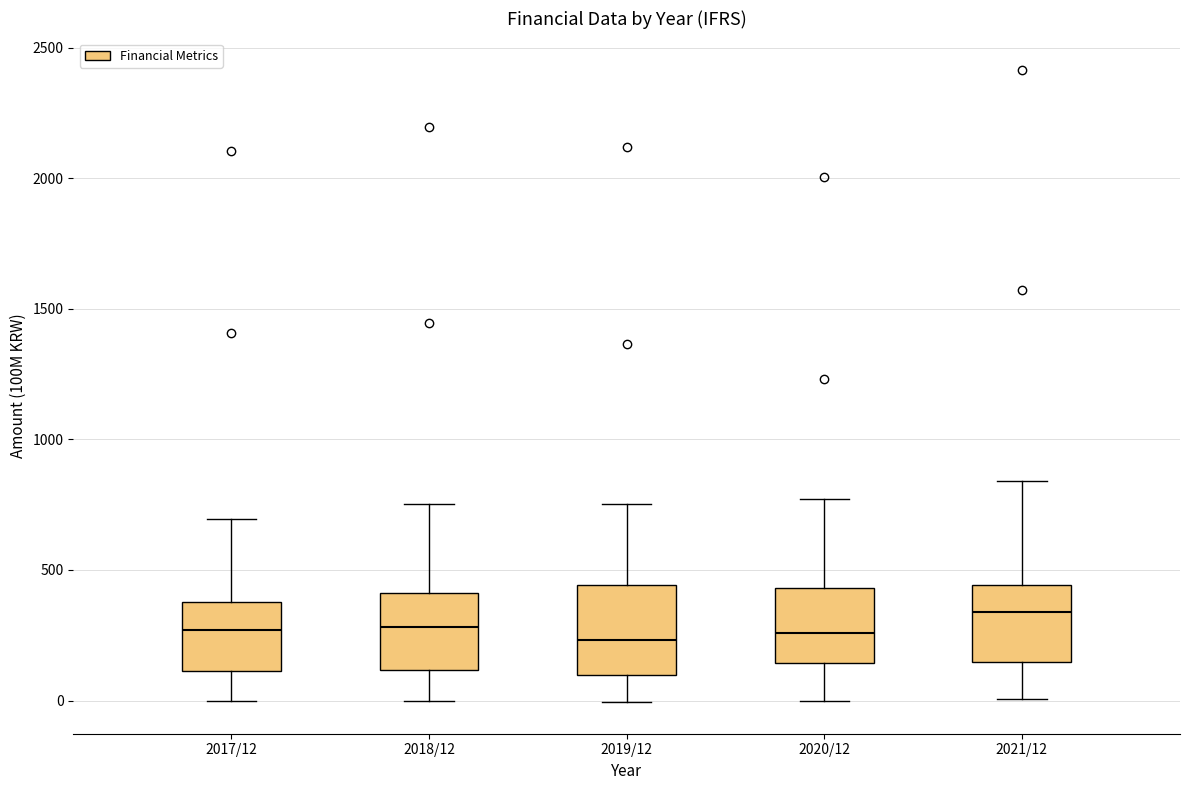

Where does the upper whisker of the box for 2021/12 end on the y-axis? The values are not printed on the chart, so give them approximately, as read against the axis.

850